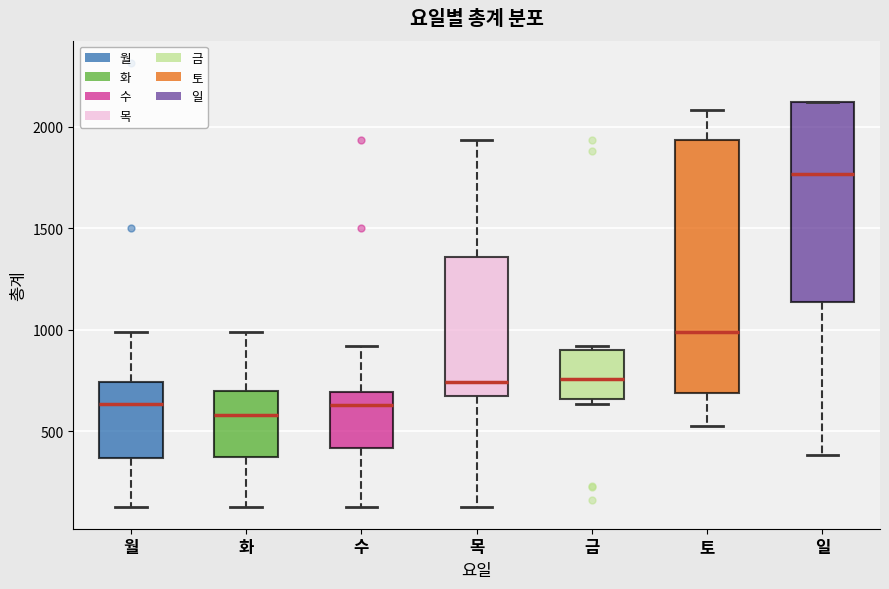

Comparing the boxes themselves (not the whiskers), which one is the tallest?

토